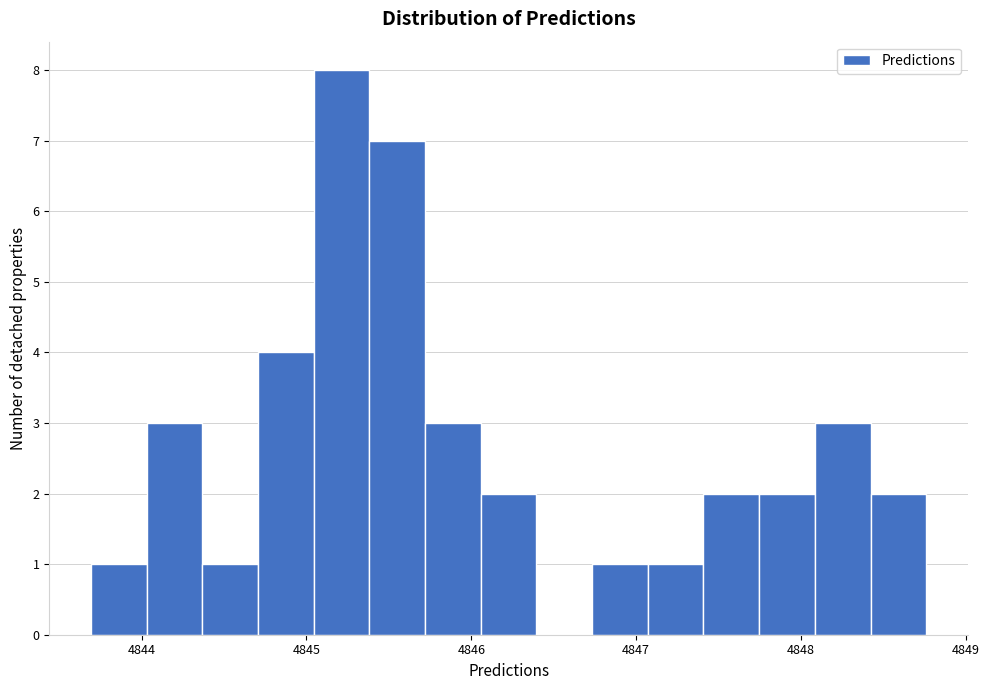

Read against the x-axis, roughly where is the centre of the tallest bar?

4845.2